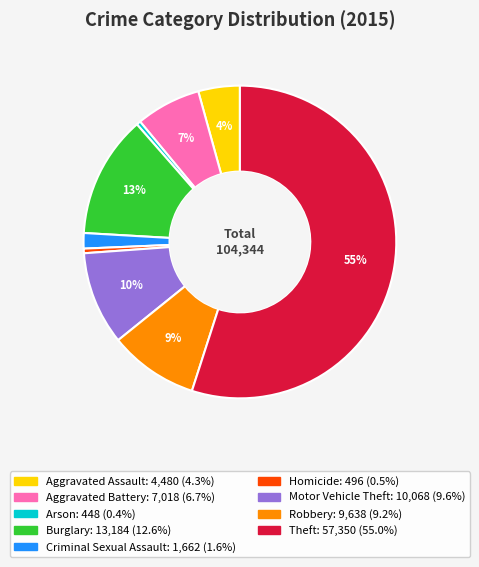

Is the sum of Theft and Aggravated Assault greater than half?

Yes